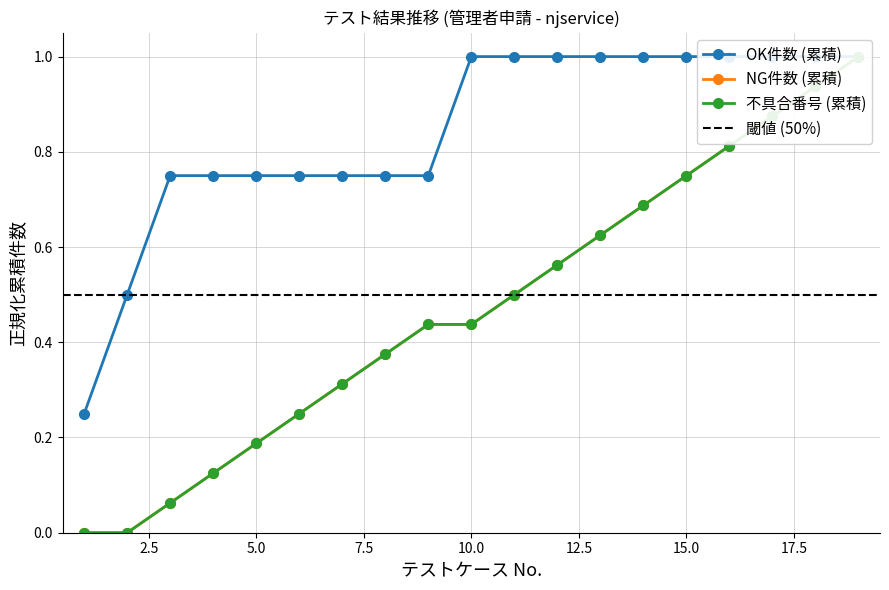

What is the sum of all OK件数 (累積) values?

16.0